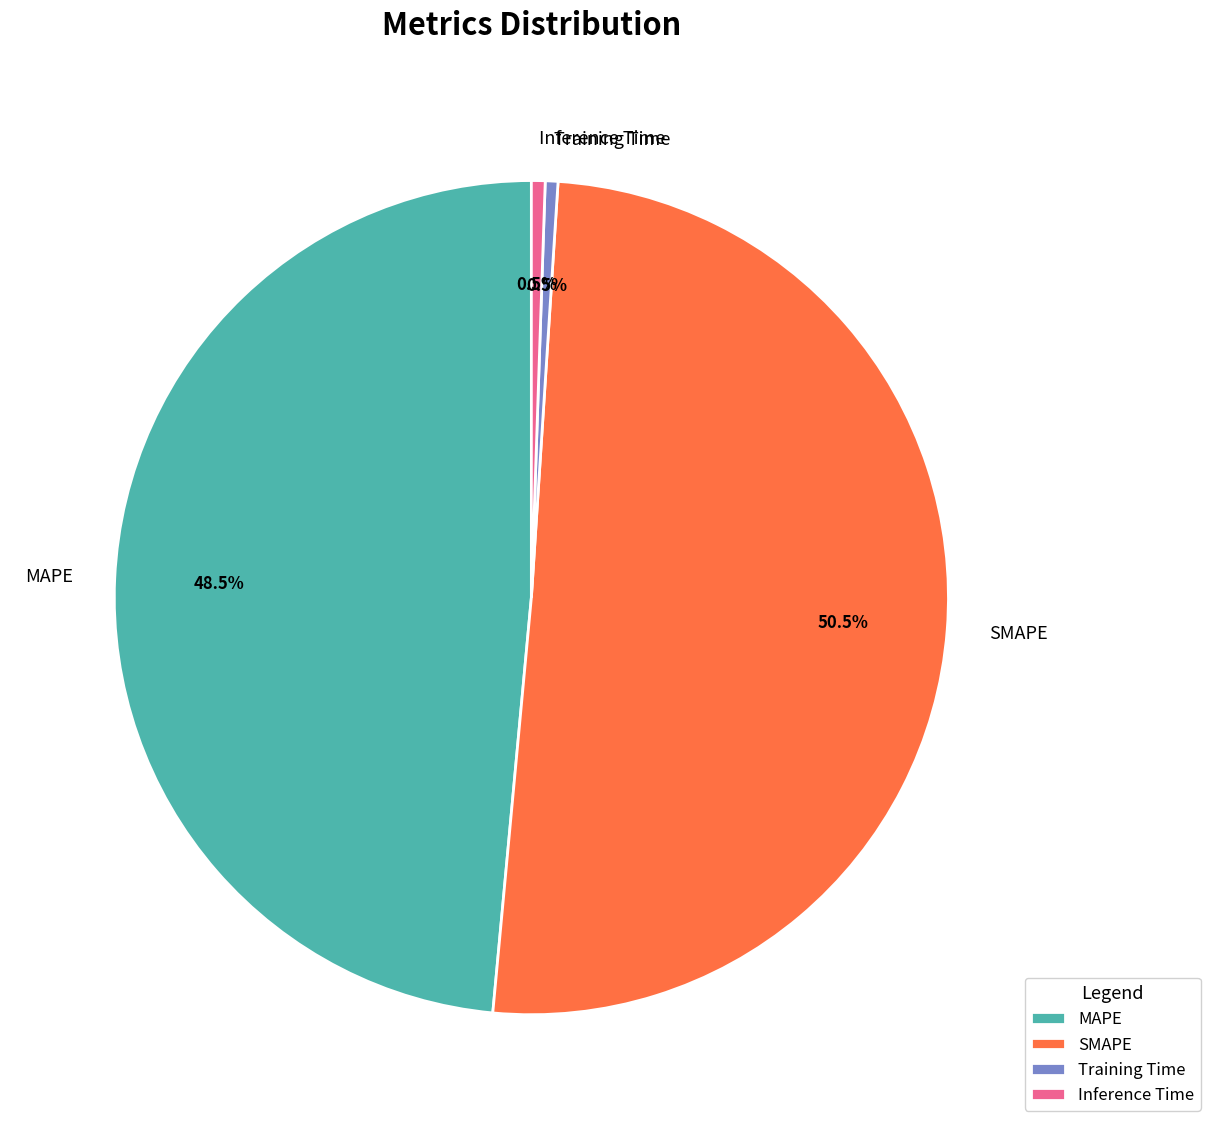

How many slices are in this pie chart?

4